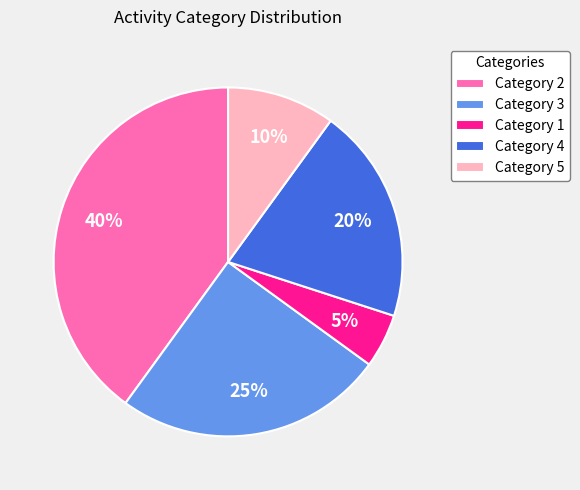

Is it true that Category 3 is 25% of the pie?

True